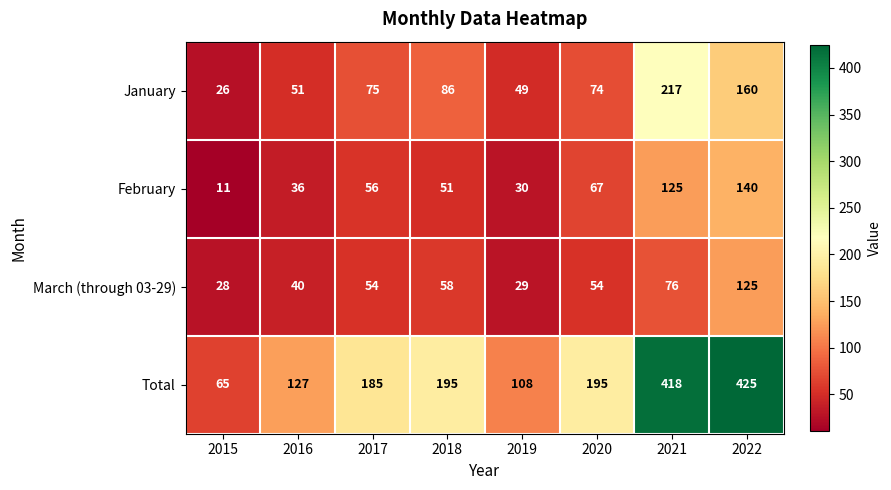

At how many categories does at least one series exceed 94?

7